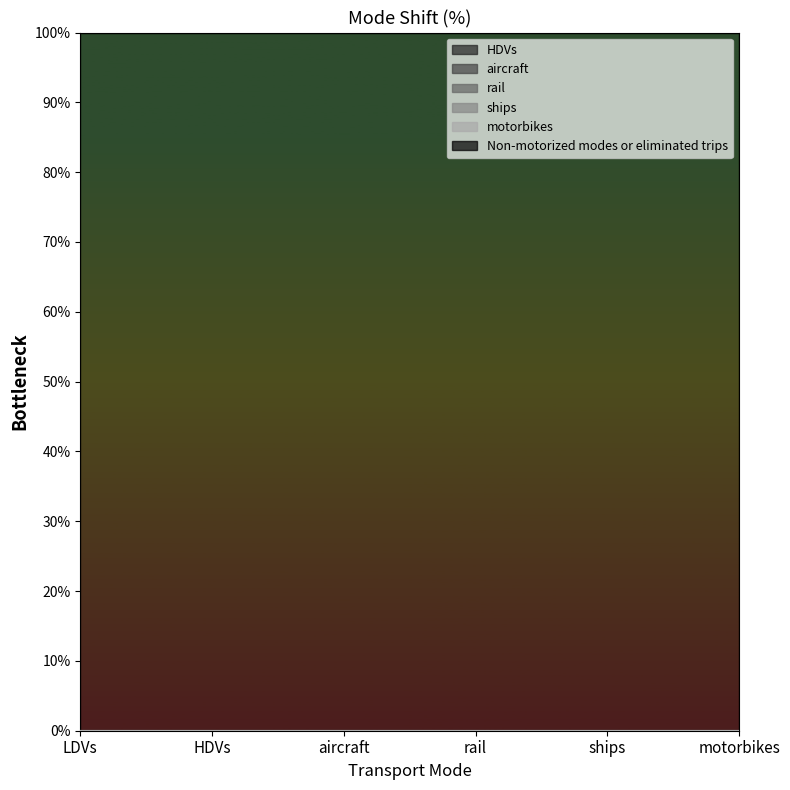

At which category does the chart reach its minimum across all series?

LDVs